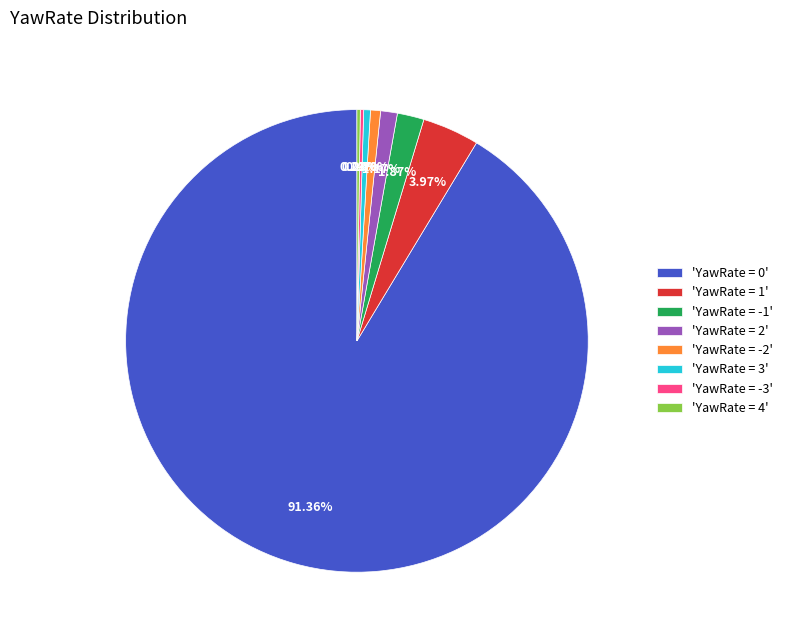

To the nearest percent, what is the difference between the largest and smallest slice percentages?

91%